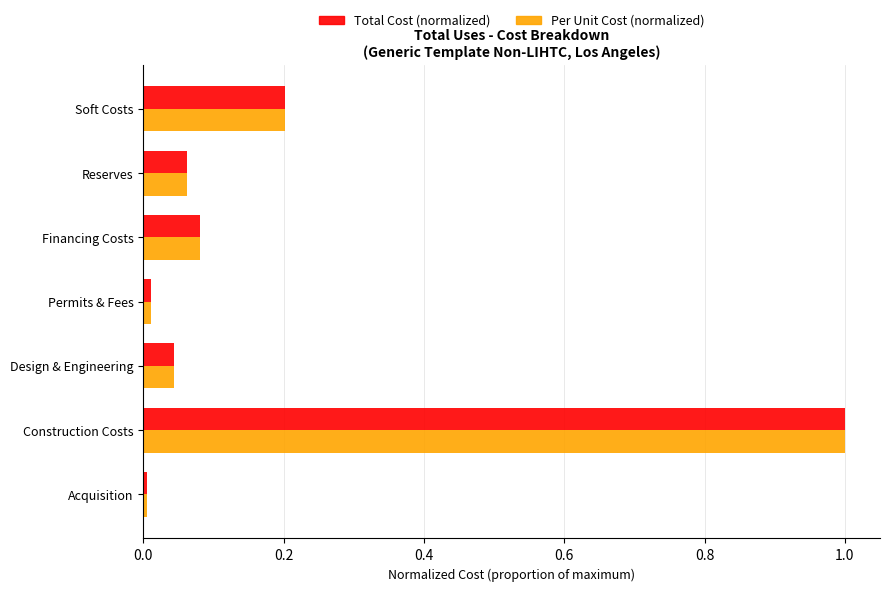

The Total Cost (normalized) series shows 0.0 at Reserves. True or false?

False